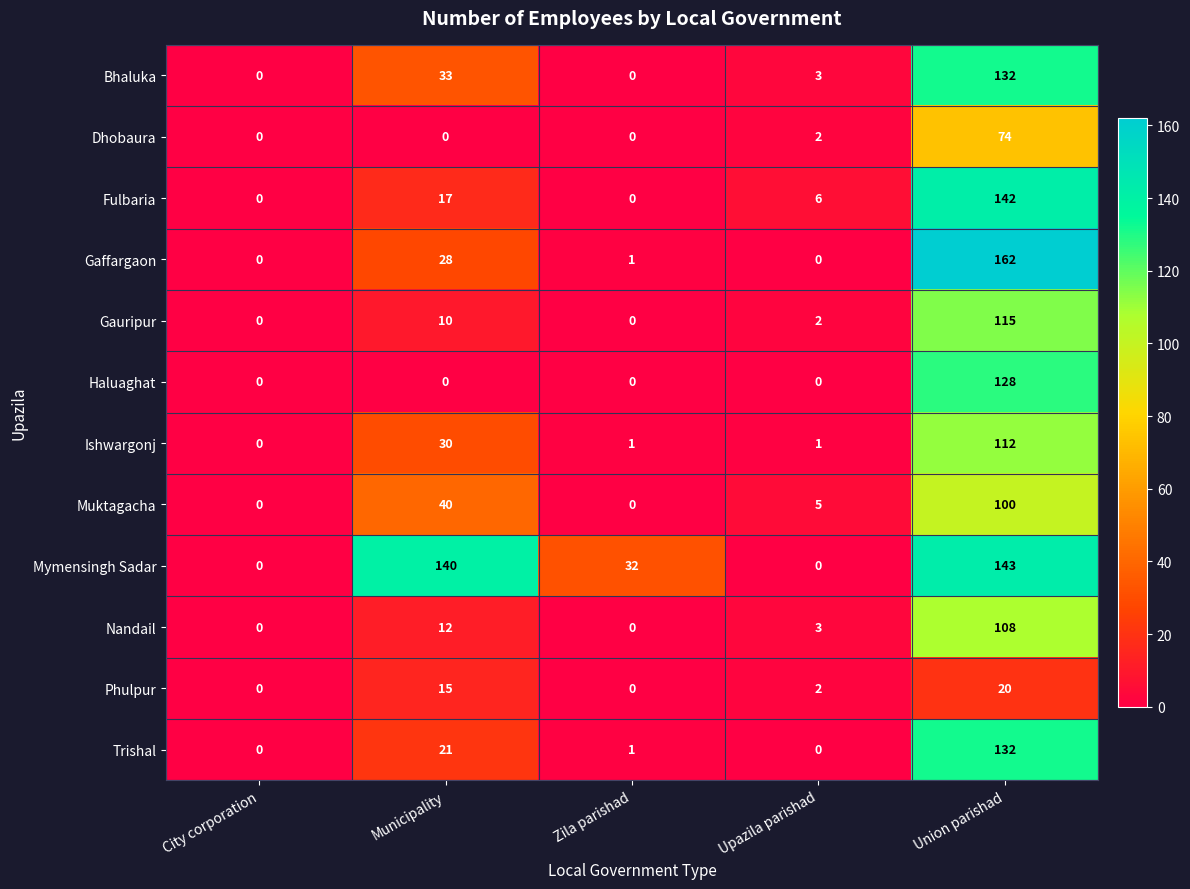

What is the greatest value displayed?

162